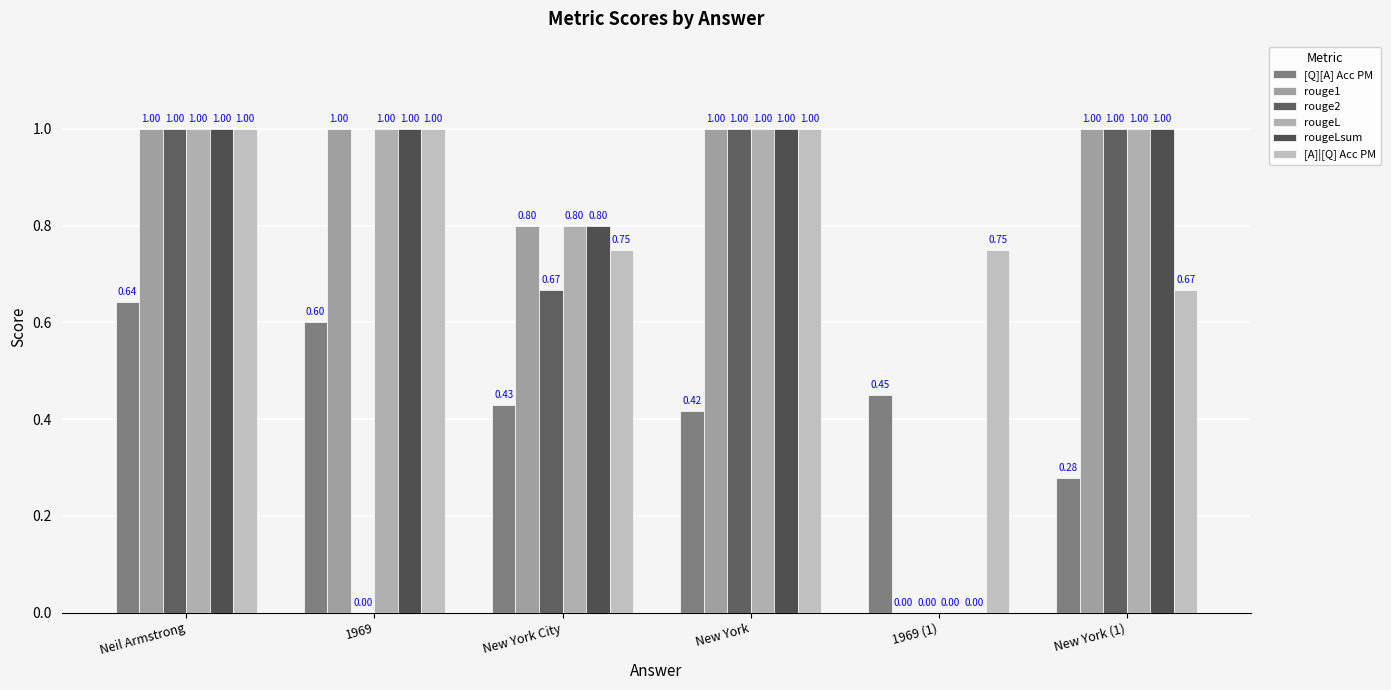

How many data points does each series have?

6